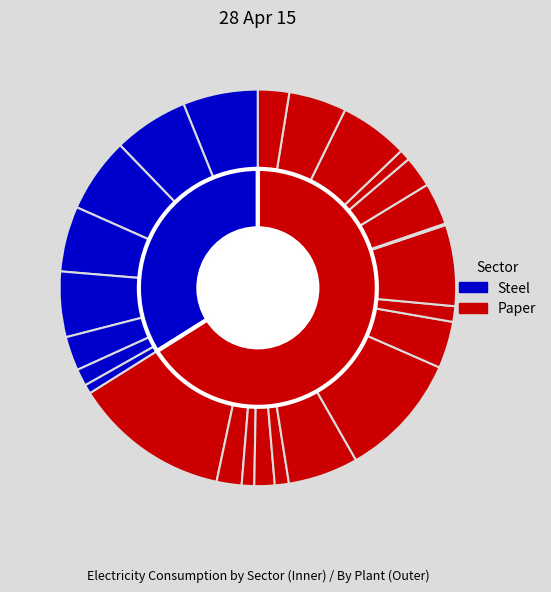

To the nearest percent, what percentage of the pie is Marienhütte Graz?

3%